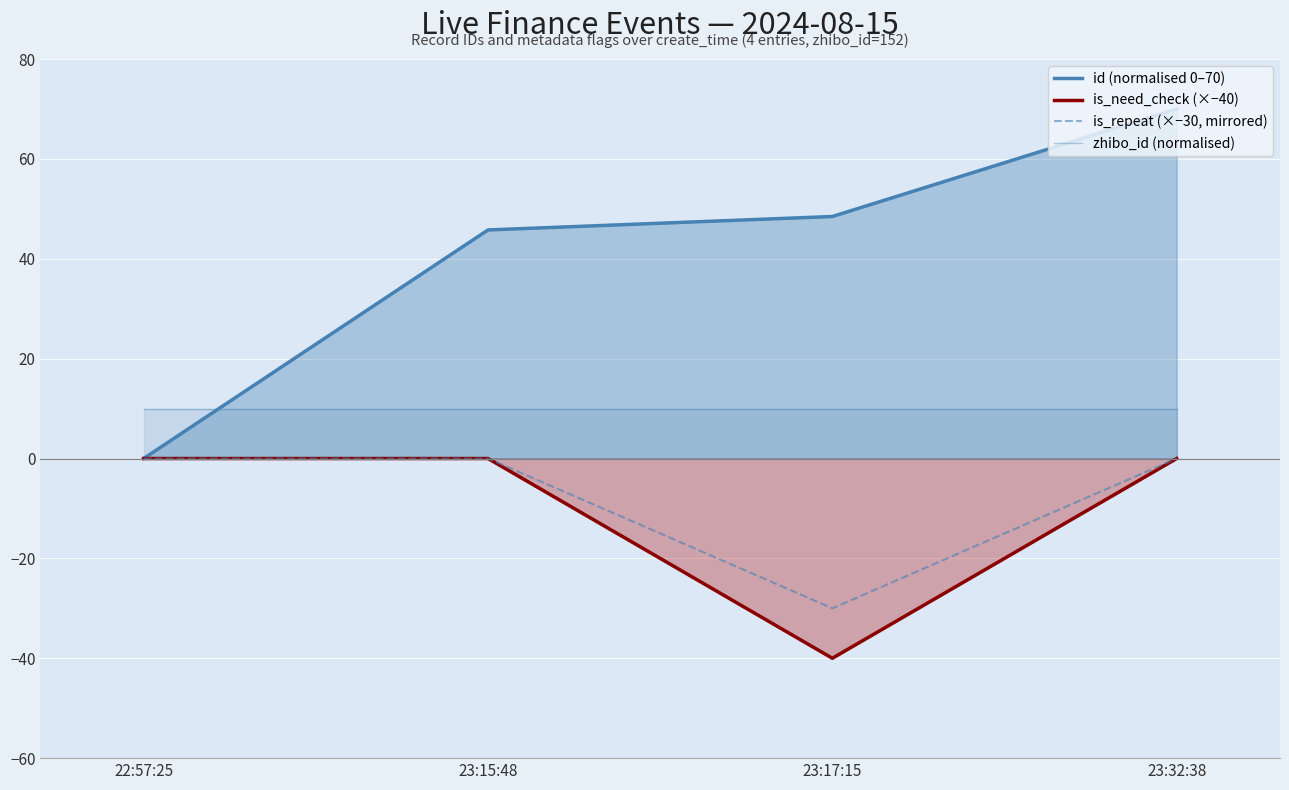

Reading left to right, transcribe all the data shown in this chart.

id (normalised 0–70): 0.0	45.8	48.5	70.0
is_need_check (×−40): -0.0	-0.0	-40.0	-0.0
is_repeat (×−30, mirrored): -0.0	-0.0	-30.0	-0.0
zhibo_id (normalised): 10.0	10.0	10.0	10.0